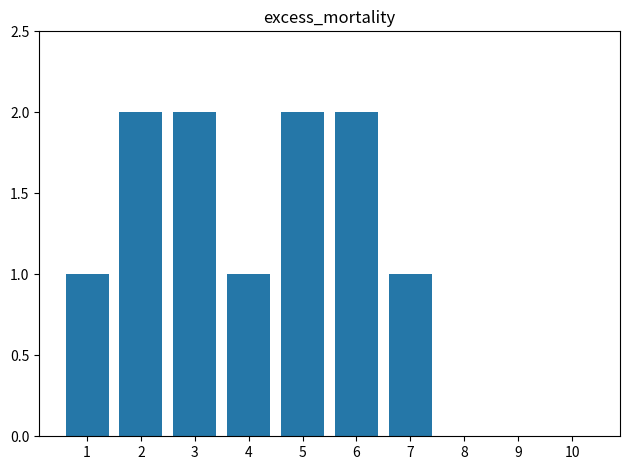

Between 5 and 8, which is larger?

5